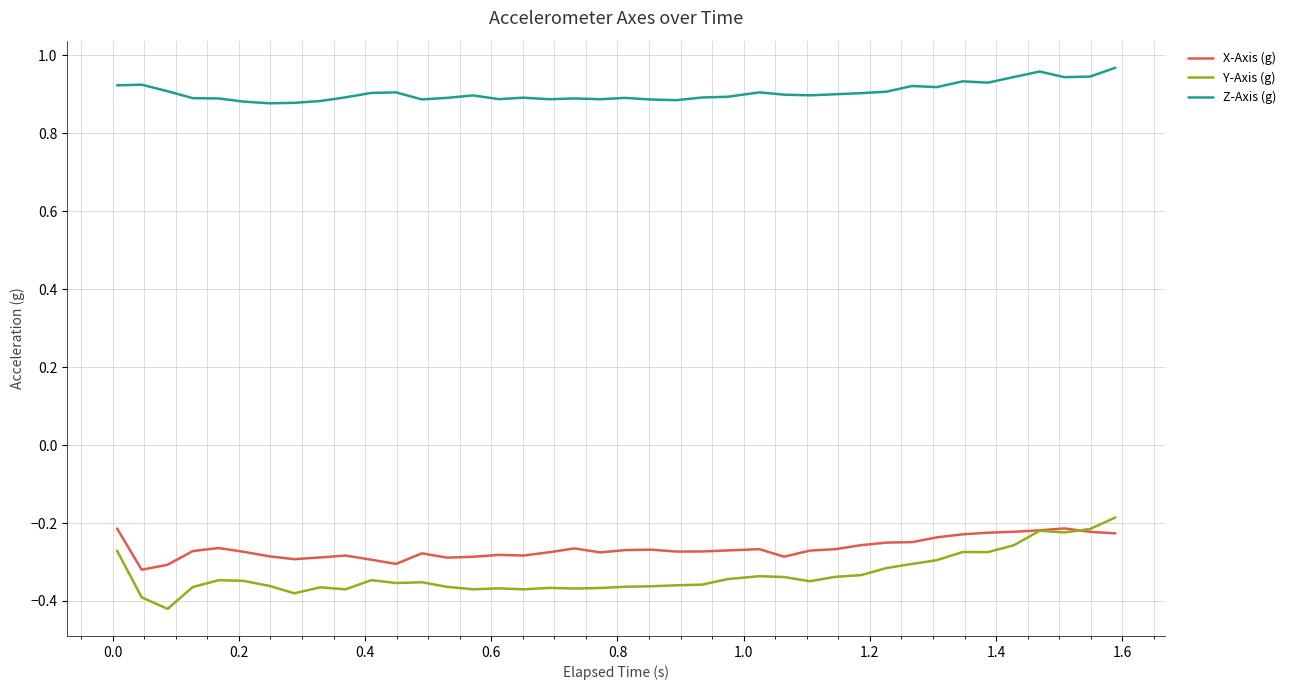

What is the difference between the second highest and second lowest values in the Y-Axis (g) series?

0.2